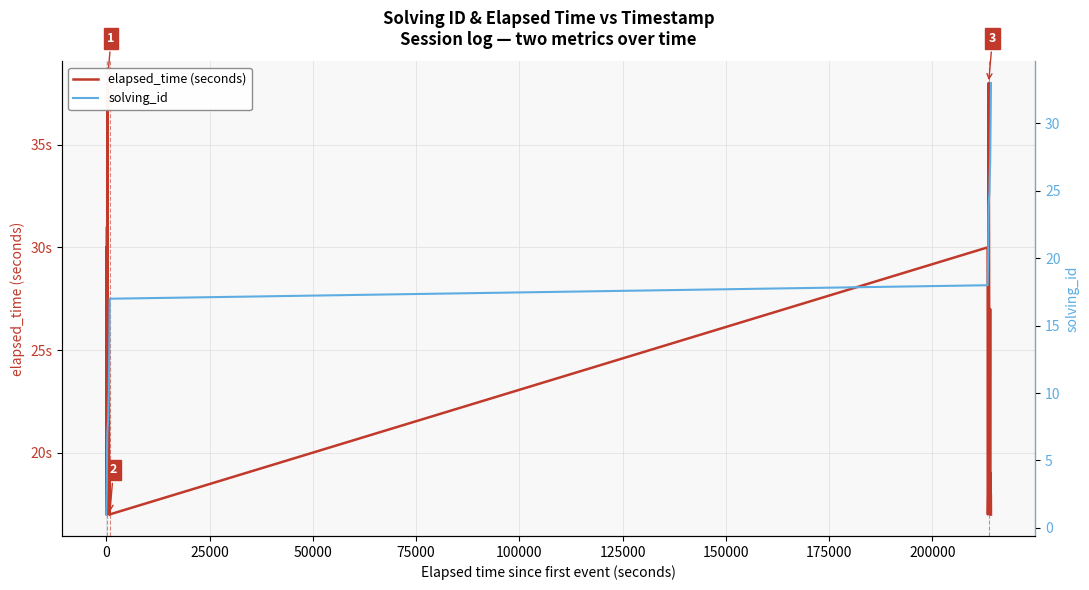

What is the value of the solving_id point at the 5th from the left?

5